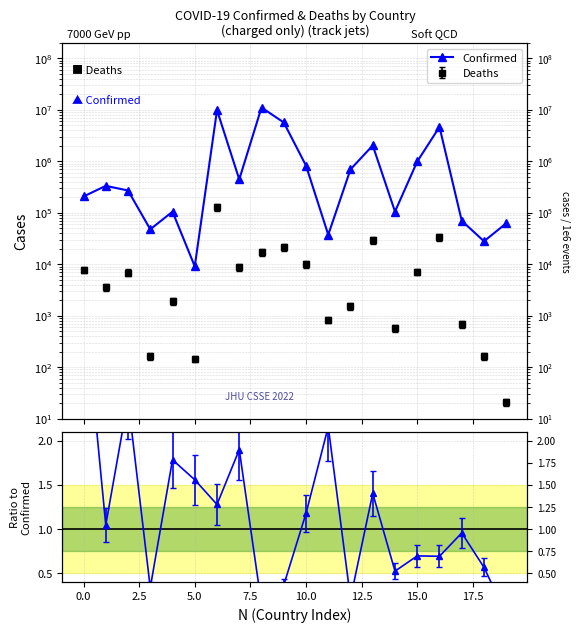

How many categories are shown in the chart?

20